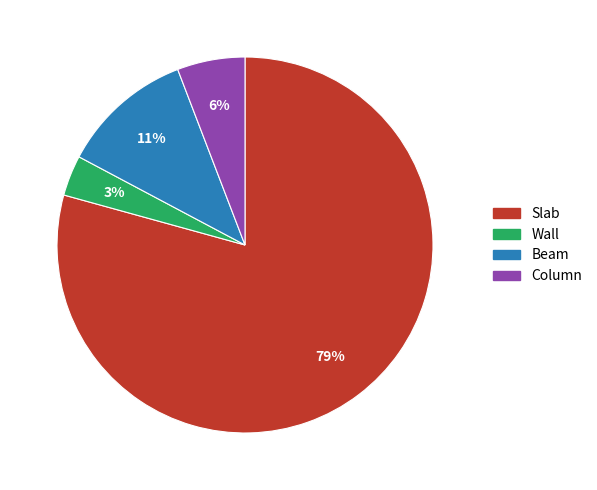

To the nearest percent, what is the difference between the Beam and Wall slice percentages?

8%